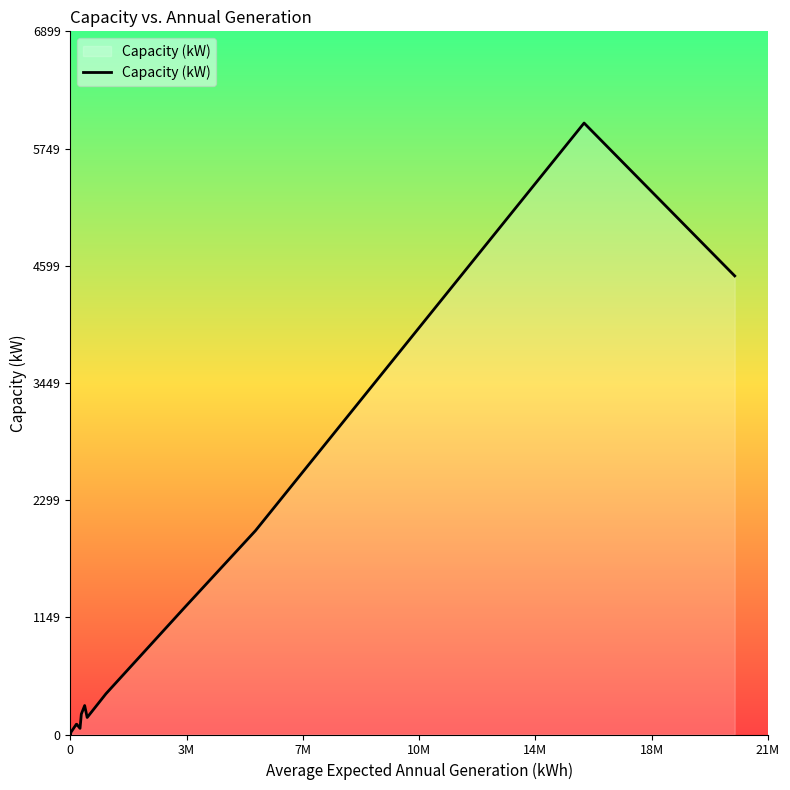

What is the difference between the maximum and minimum values?

5997.0